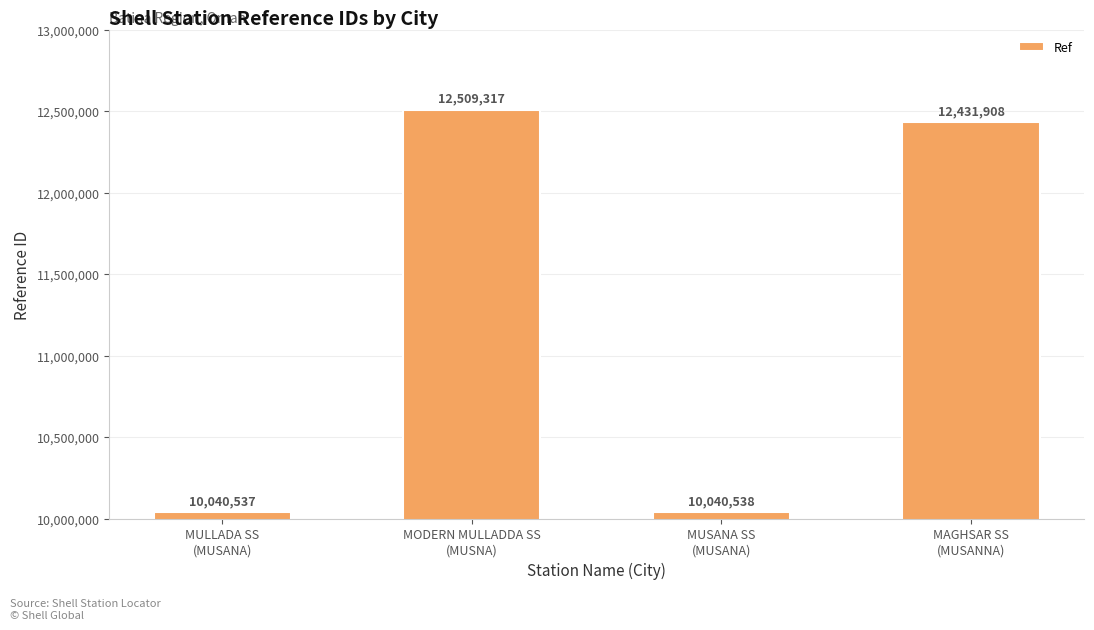

What position from the left is MODERN MULLADDA SS
(MUSNA)?

2